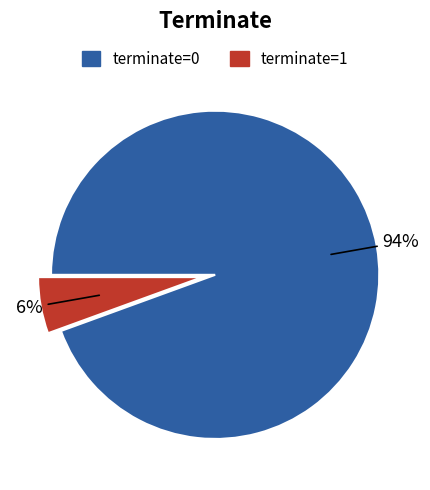

Is the sum of terminate=0 and terminate=1 greater than half?

Yes